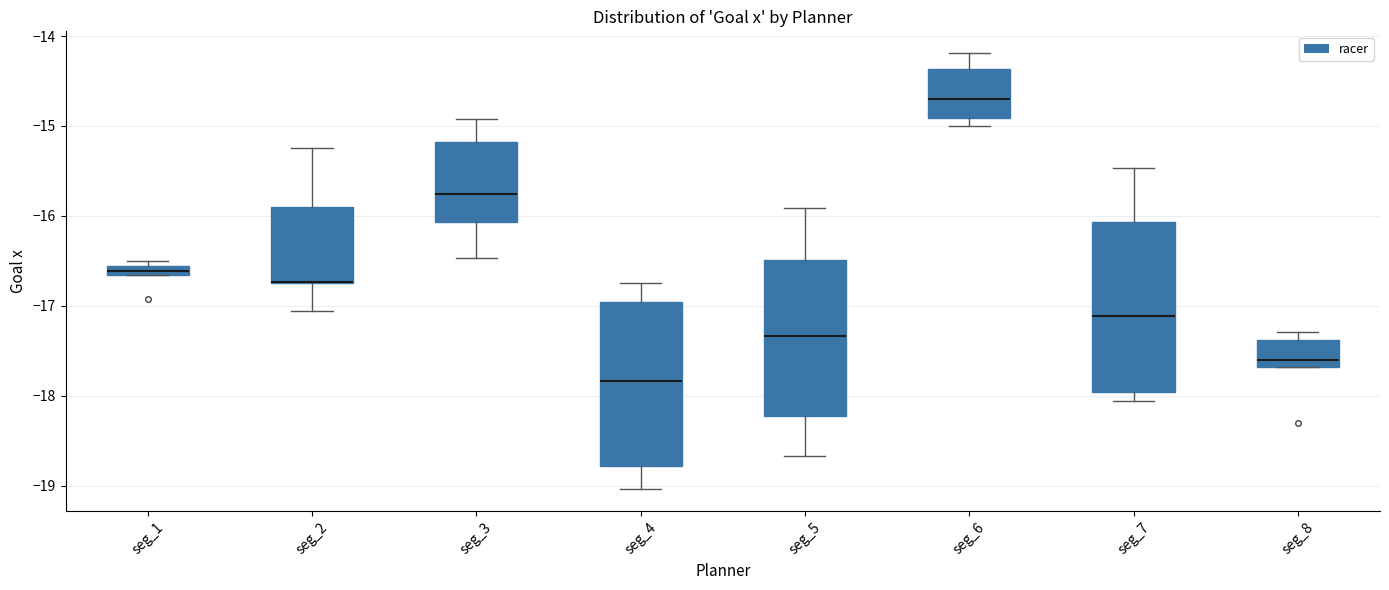

Where does the median line of the box for seg_3 sit on the y-axis? The values are not printed on the chart, so give them approximately, as read against the axis.

-15.8